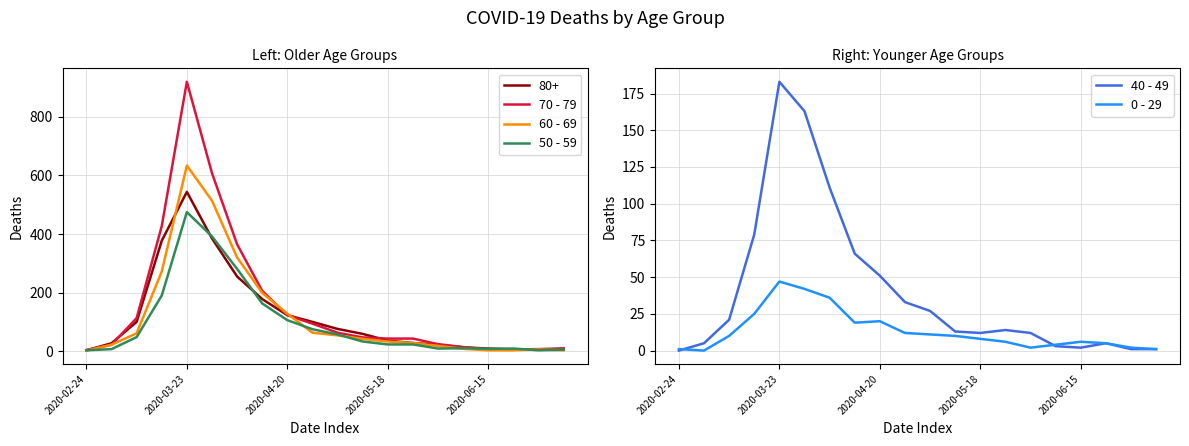

True or false: 40 - 49 has a value of 5 at 17.

True